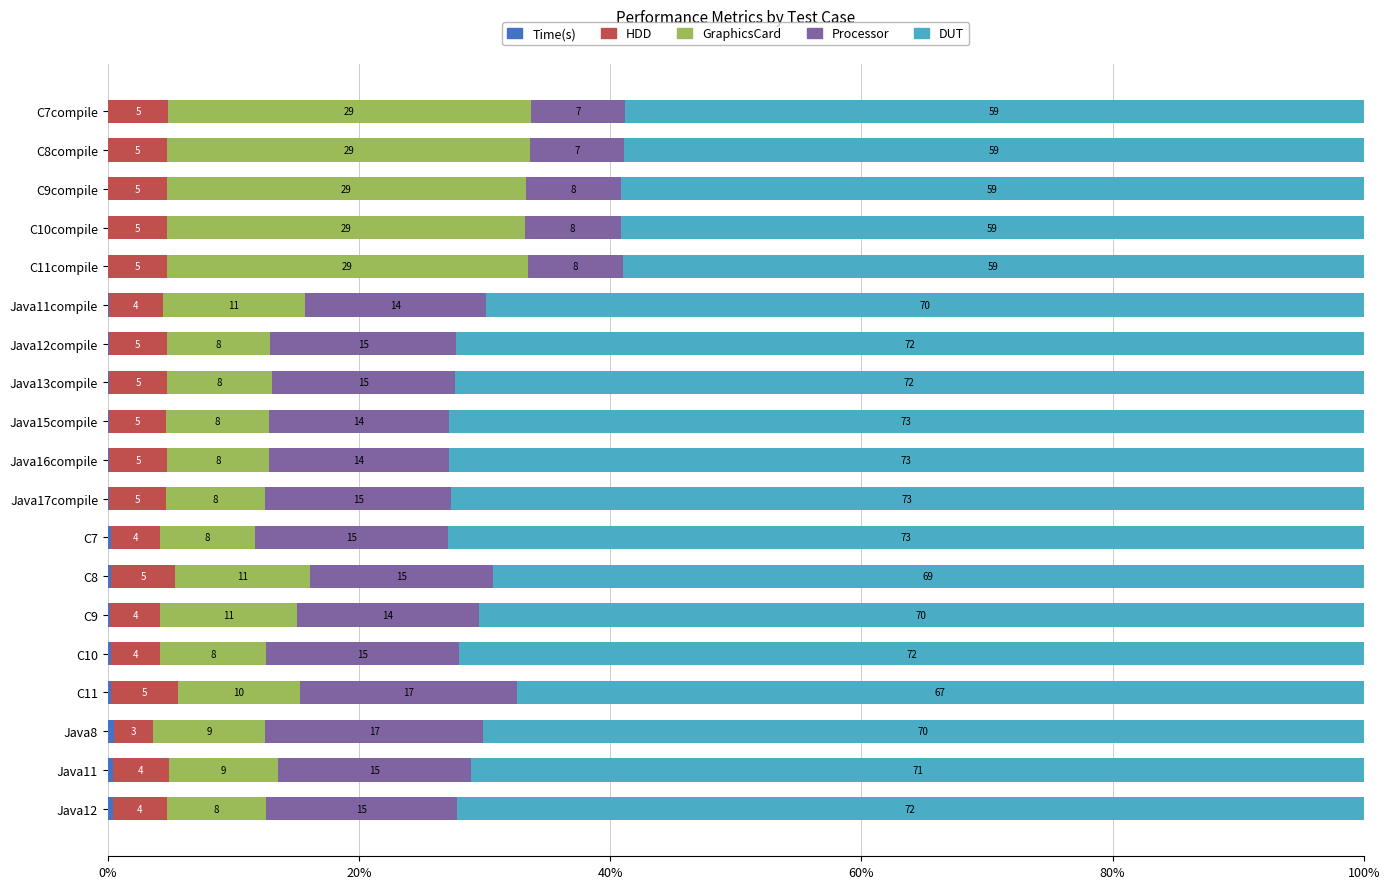

Which series has the largest total across all categories?

DUT